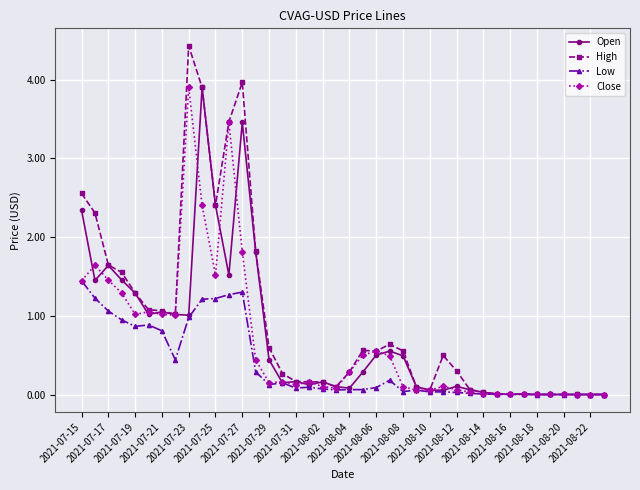

True or false: Open has more than 0 points higher than both neighbors.

True